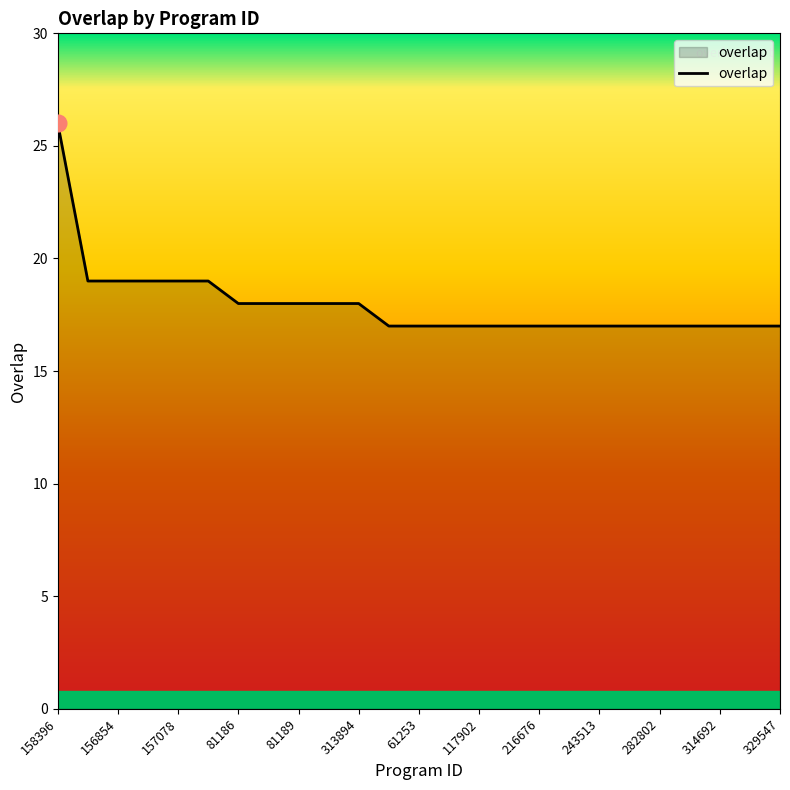

What is the smallest value displayed?

17